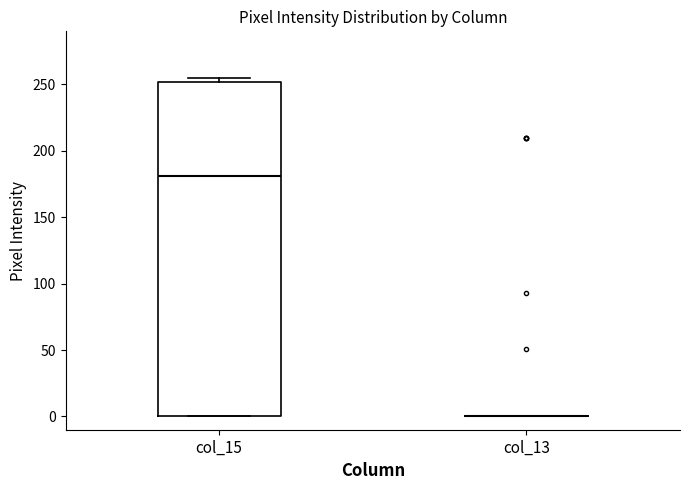

Comparing the boxes themselves (not the whiskers), which one is the tallest?

col_15